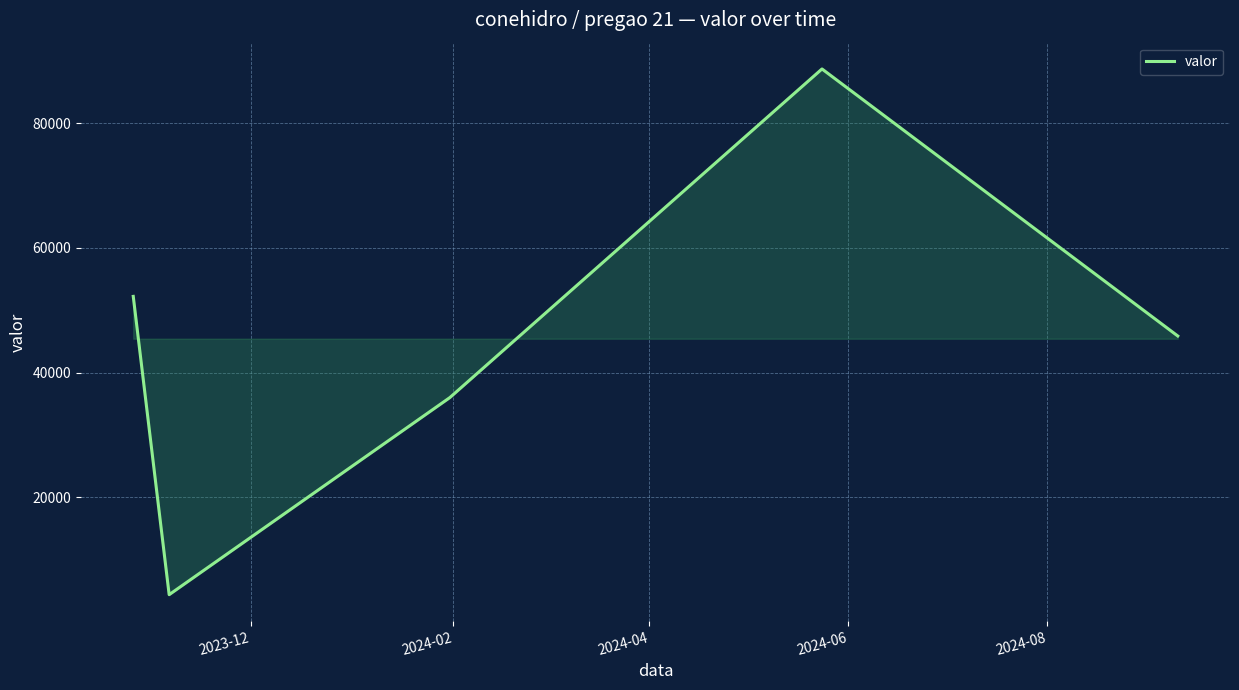

What is the minimum value shown in the chart?

4366.3